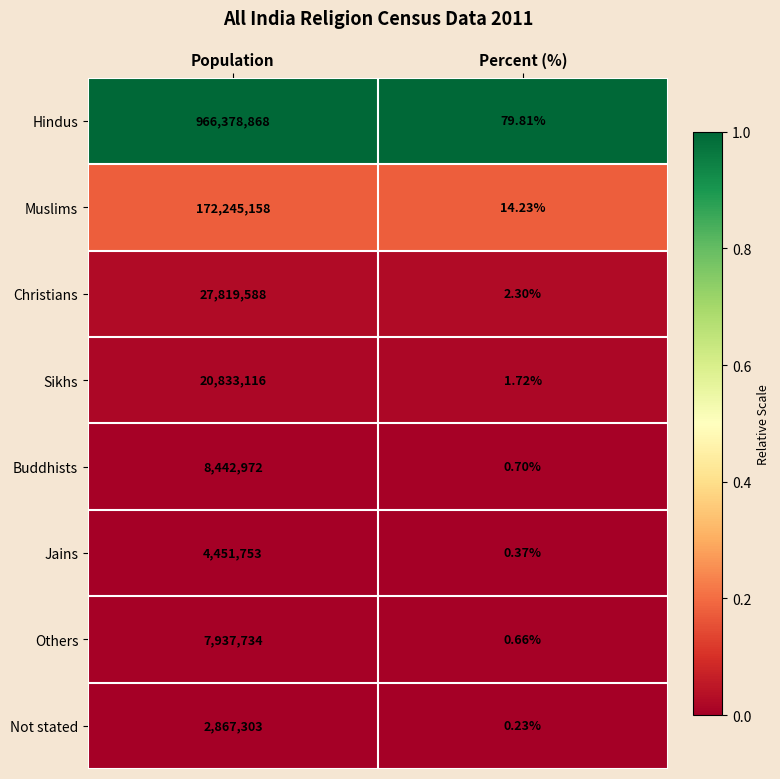

At which label is Jains closest to 2225876?

Percent (%)